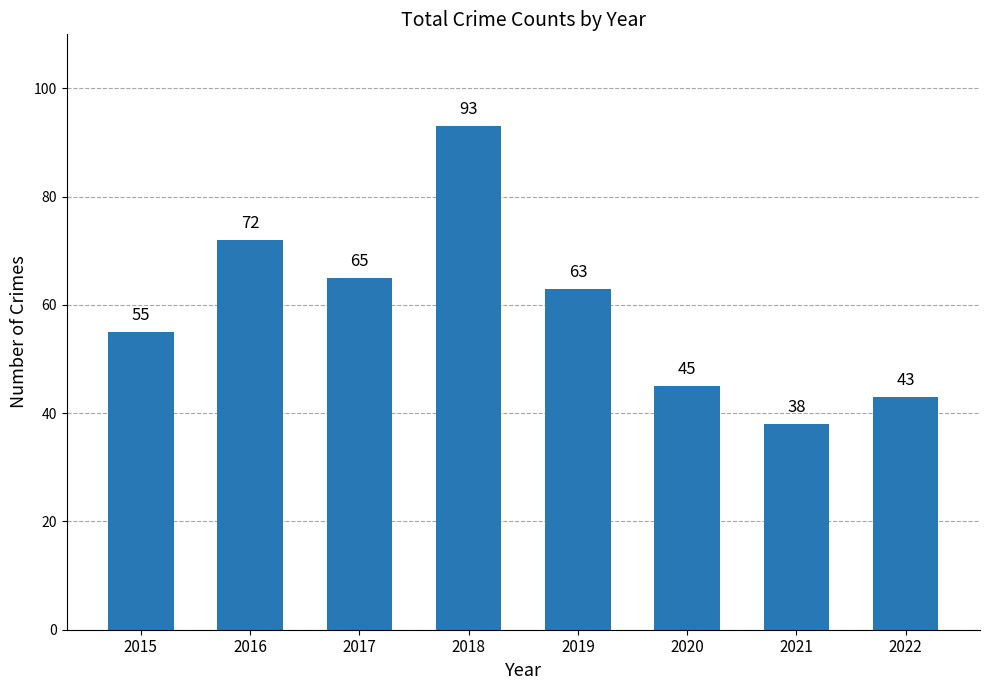

Rank the categories by value from highest to lowest.

2018, 2016, 2017, 2019, 2015, 2020, 2022, 2021